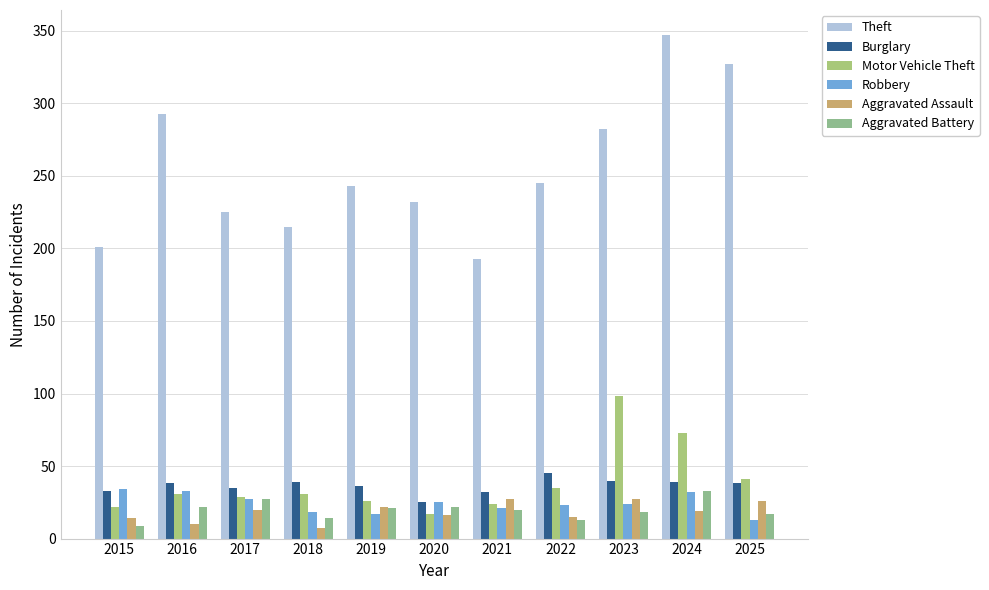

Are the bars horizontal?

No